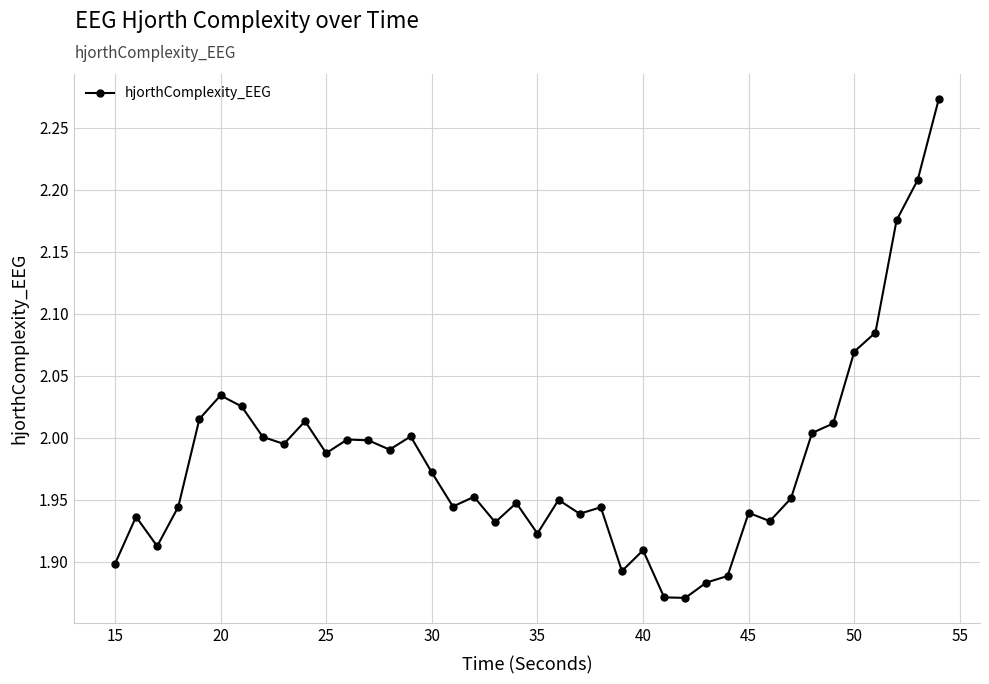

True or false: there are more than 1 points higher than both neighbors.

True